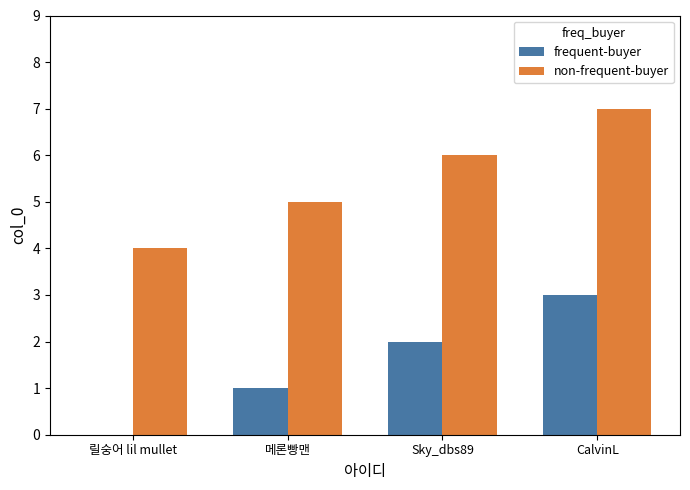

Read the non-frequent-buyer value at CalvinL.

7